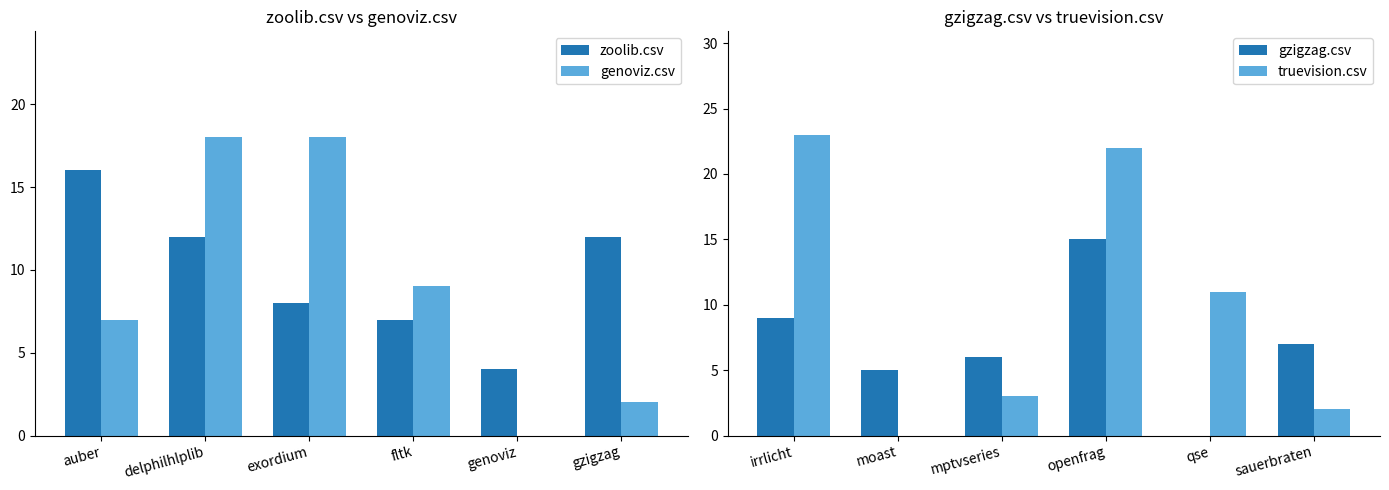

What is the sum of the genoviz.csv values at exordium and genoviz?

18